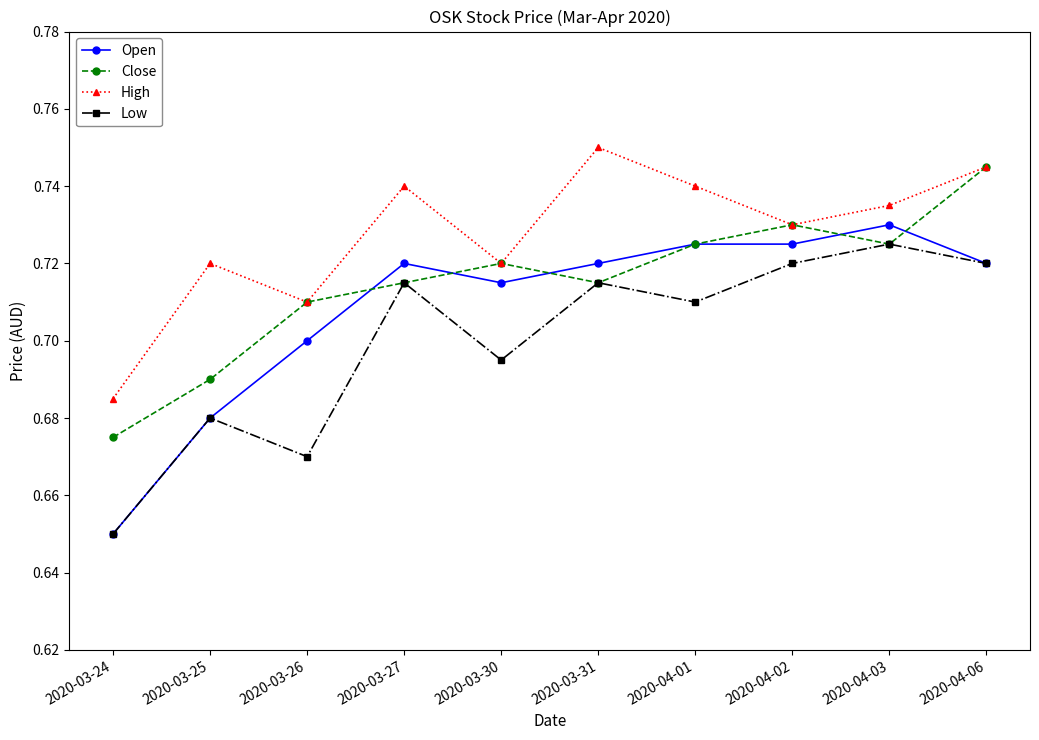

At which category does Close reach its first local valley?

2020-03-31